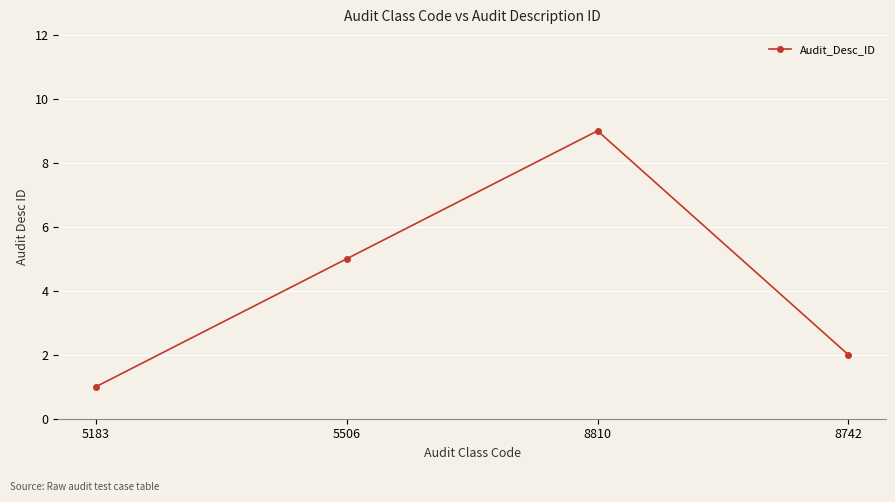

What is the change in value from 5183 to 5506?

+4